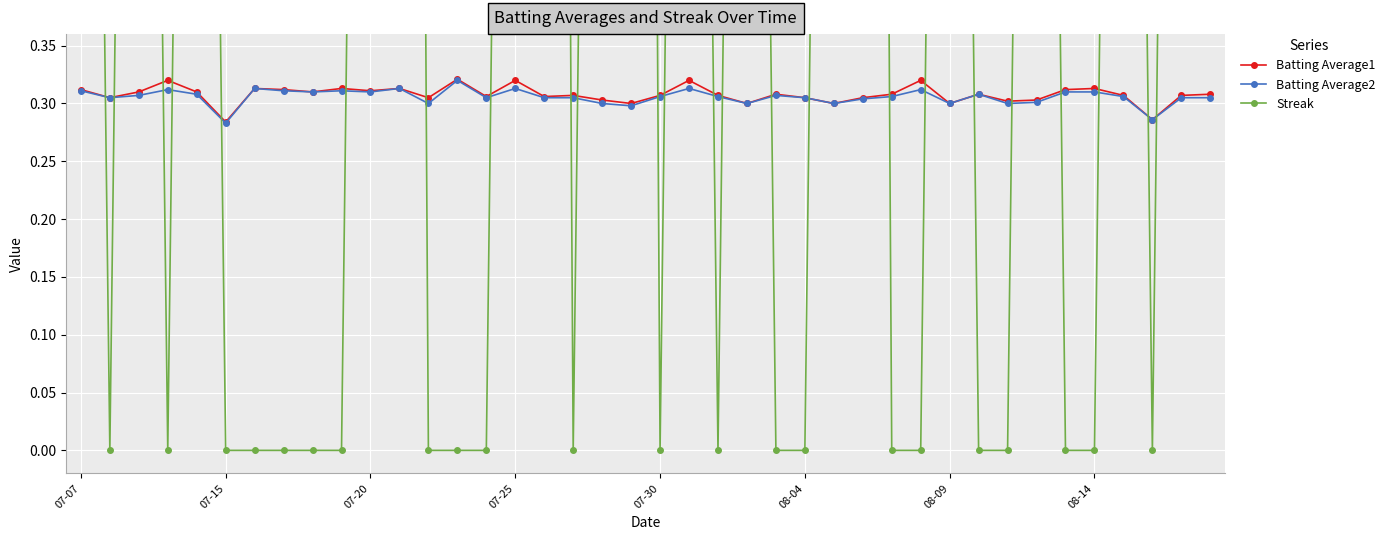

In Streak, how many points are lower than both neighbors (excluding endpoints)?

6